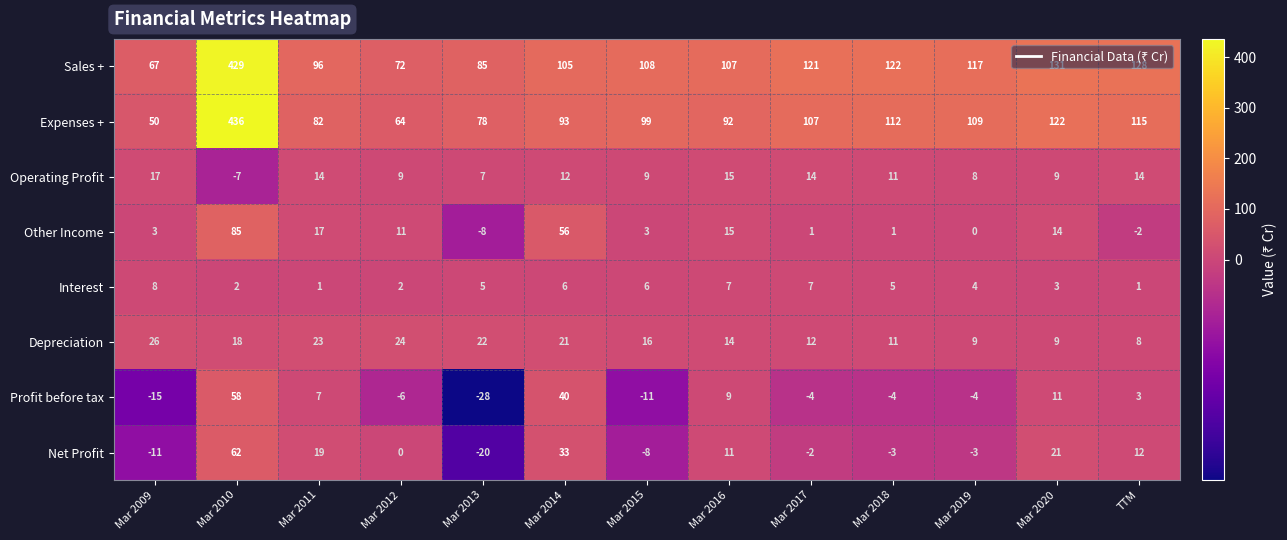

How many negative values does the Profit before tax series have?

7